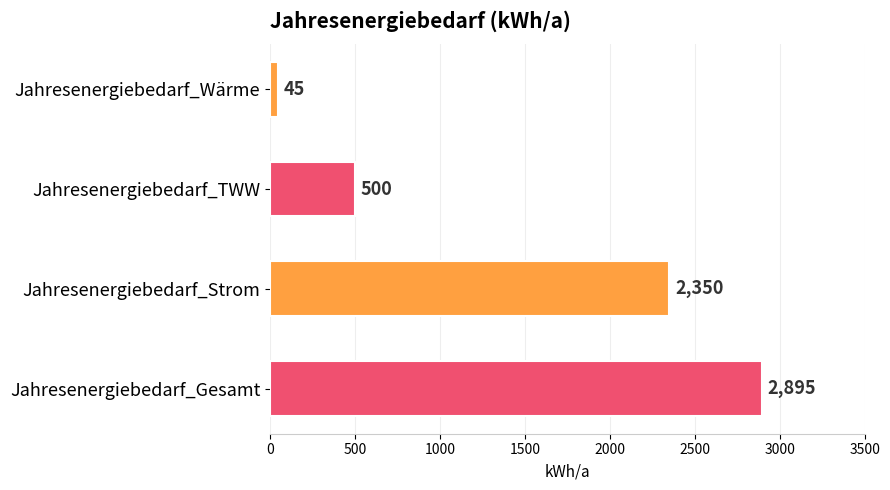

How many bars are there in total?

4